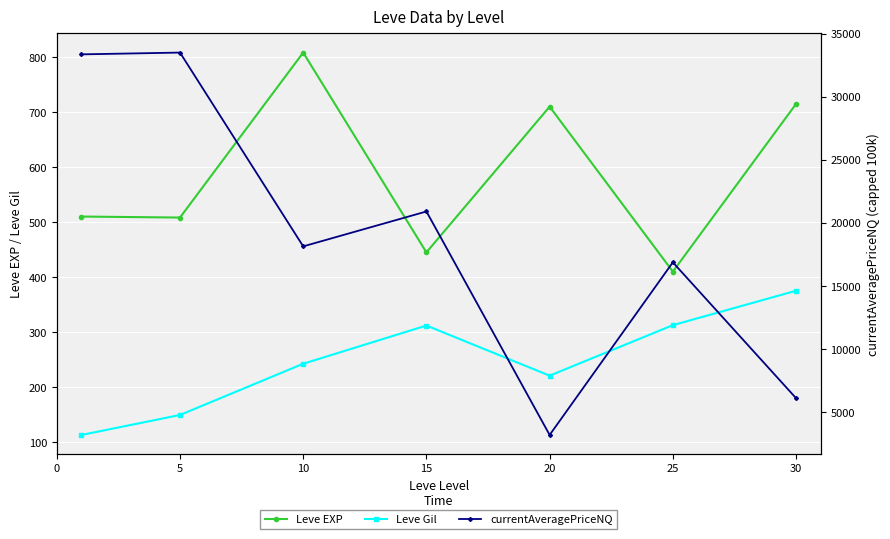

Reading left to right, transcribe all the data shown in this chart.

Leve EXP: 510.2	508.3	808.3	445.0	710.0	410.0	715.0
Leve Gil: 113.0	149.3	242.5	312.0	220.8	312.7	375.2
currentAveragePriceNQ: 33354.5	33495.7	18133.4	20900.0	3183.5	16870.0	6099.0